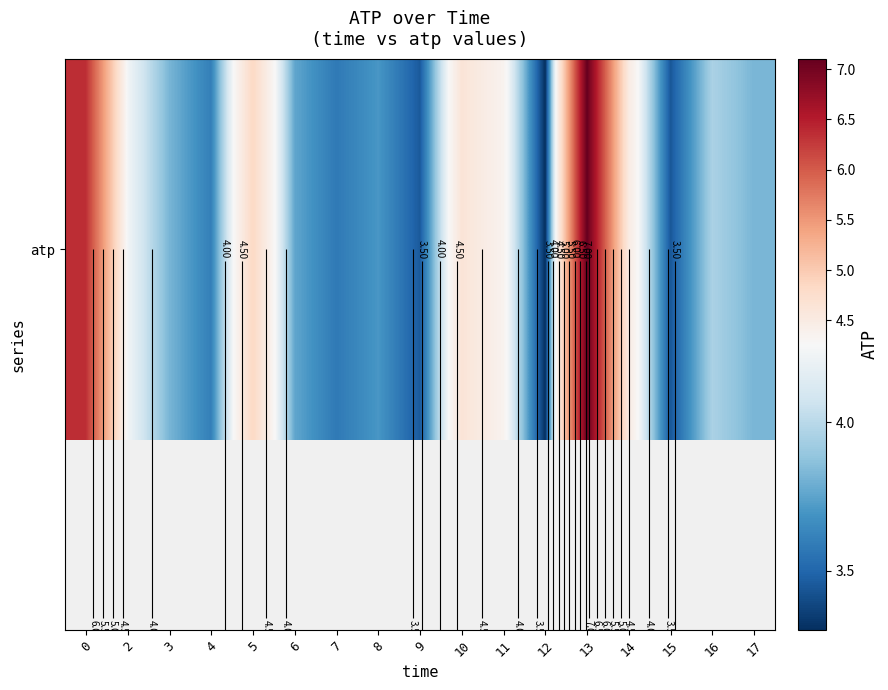

Rank the categories by value from lowest to highest.

12, 15, 9, 7, 4, 8, 6, 3, 17, 16, 2, 11, 14, 10, 5, 0, 13